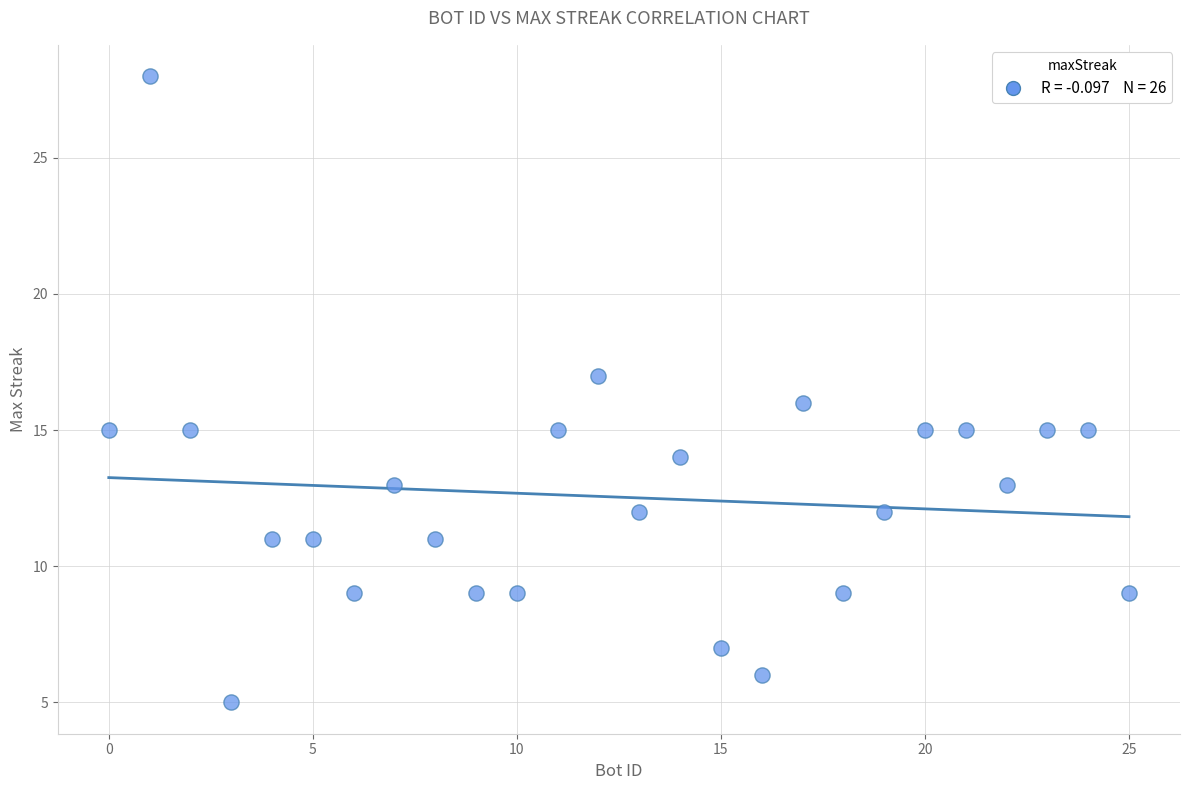

What is the range of X values (max minus min)?

25